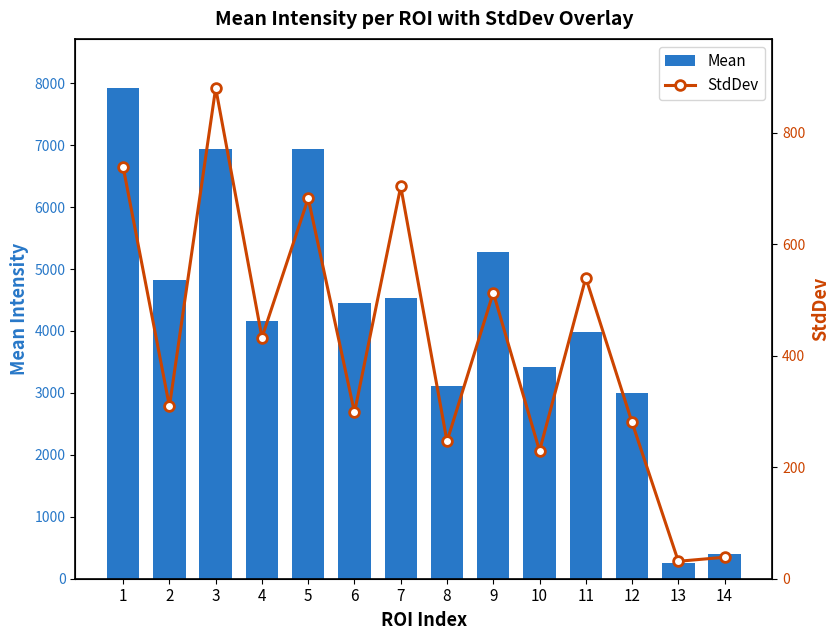

List the series in order of their overall mean, highest first.

Mean, StdDev